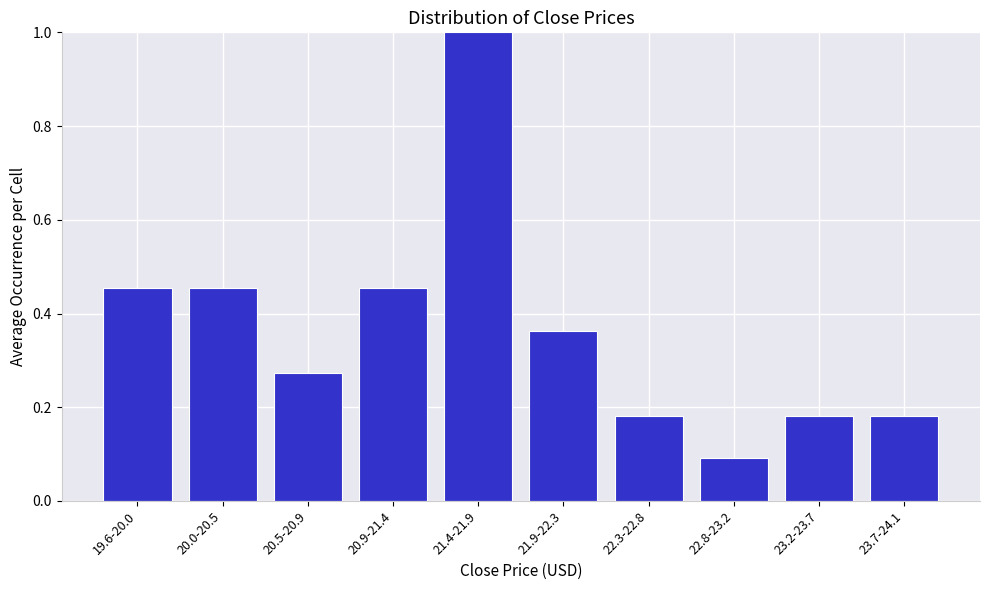

At which label is the value closest to 0?

22.8-23.2